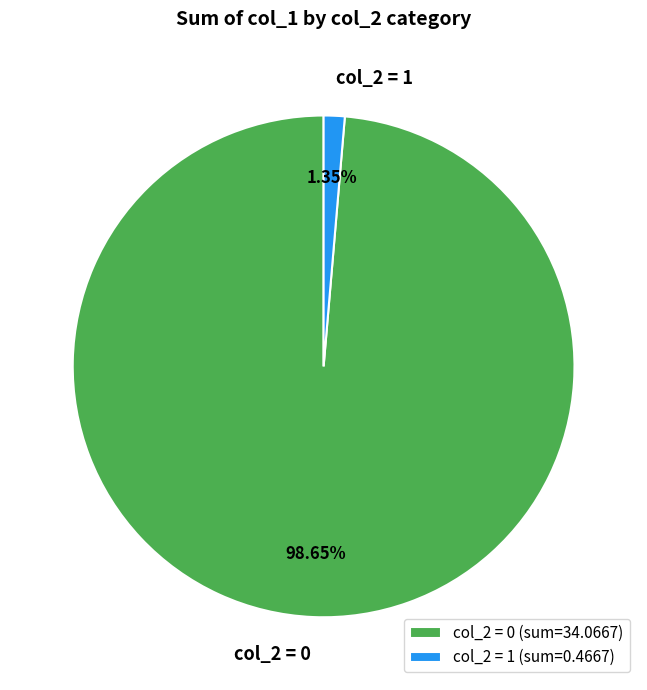

To the nearest percent, what is the difference between the largest and smallest slice percentages?

97%